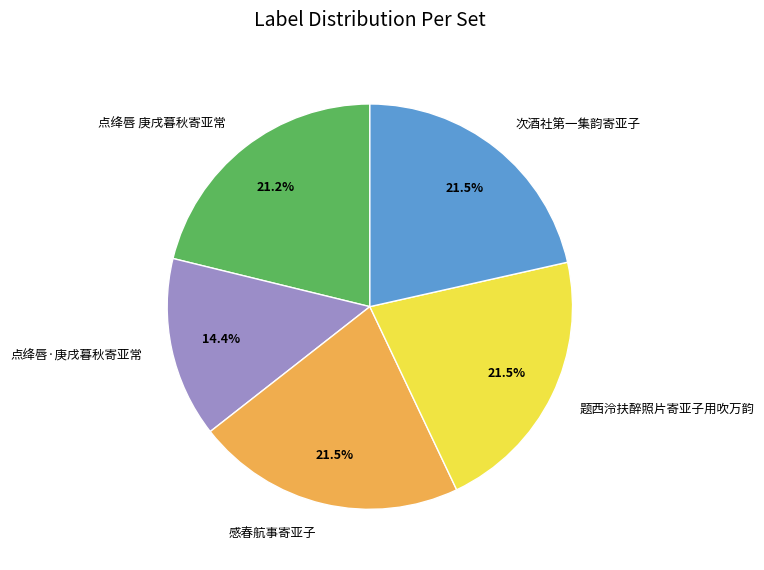

How many segments does this pie chart have?

5